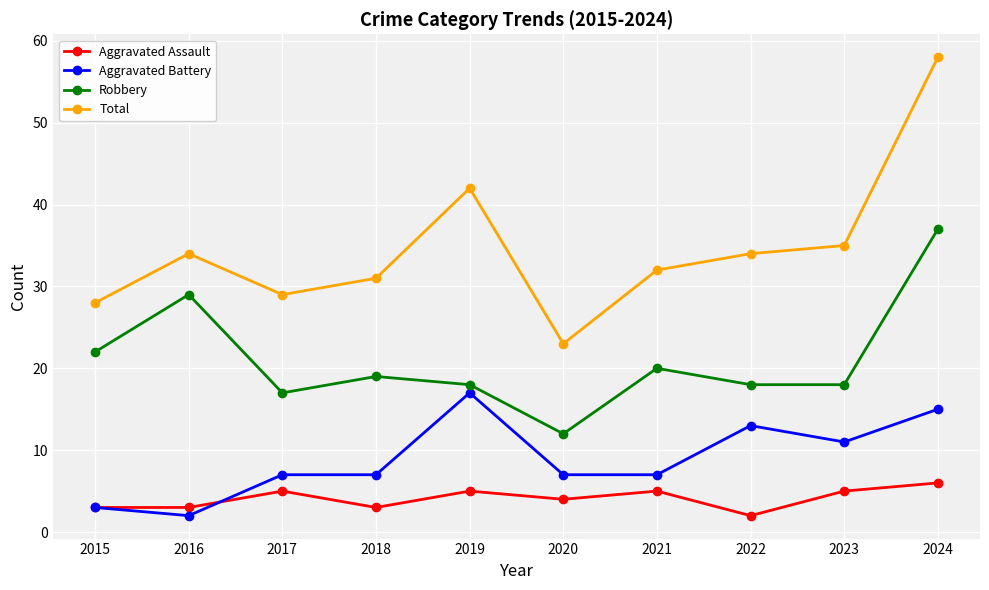

Reading left to right, what are all the values shown in this chart?

Aggravated Assault: 3	3	5	3	5	4	5	2	5	6
Aggravated Battery: 3	2	7	7	17	7	7	13	11	15
Robbery: 22	29	17	19	18	12	20	18	18	37
Total: 28	34	29	31	42	23	32	34	35	58